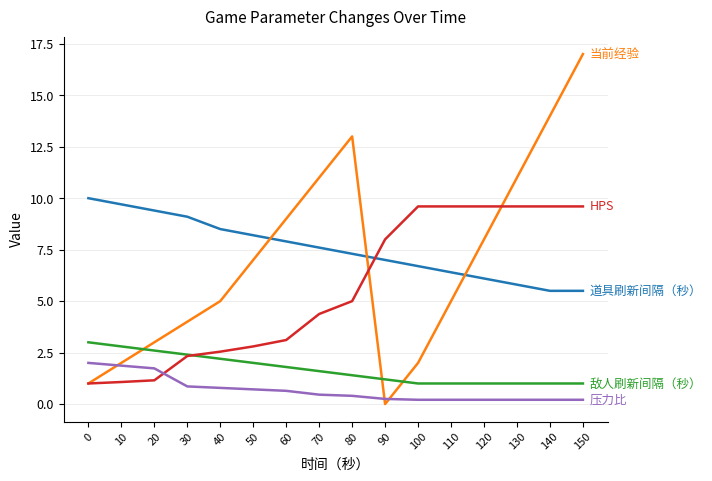

What is the total value across all series at 80?

27.1